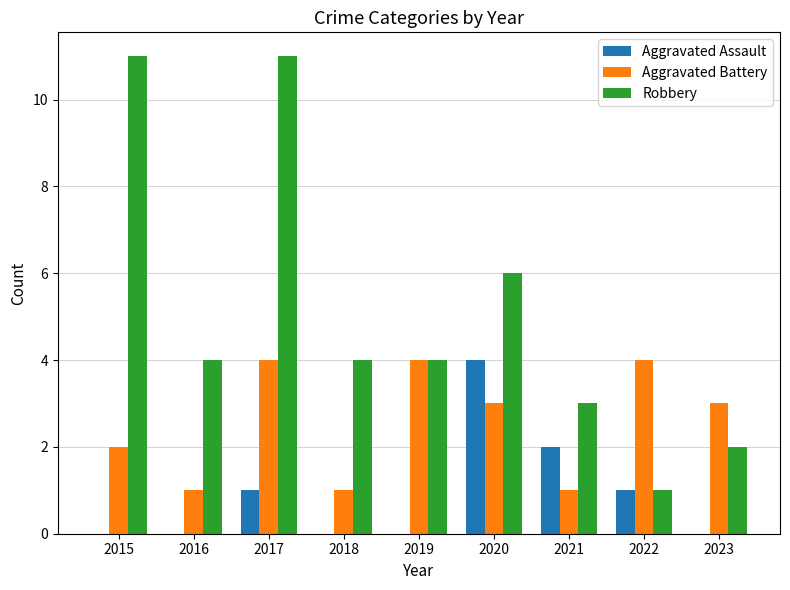

Which series has the largest total across all categories?

Robbery